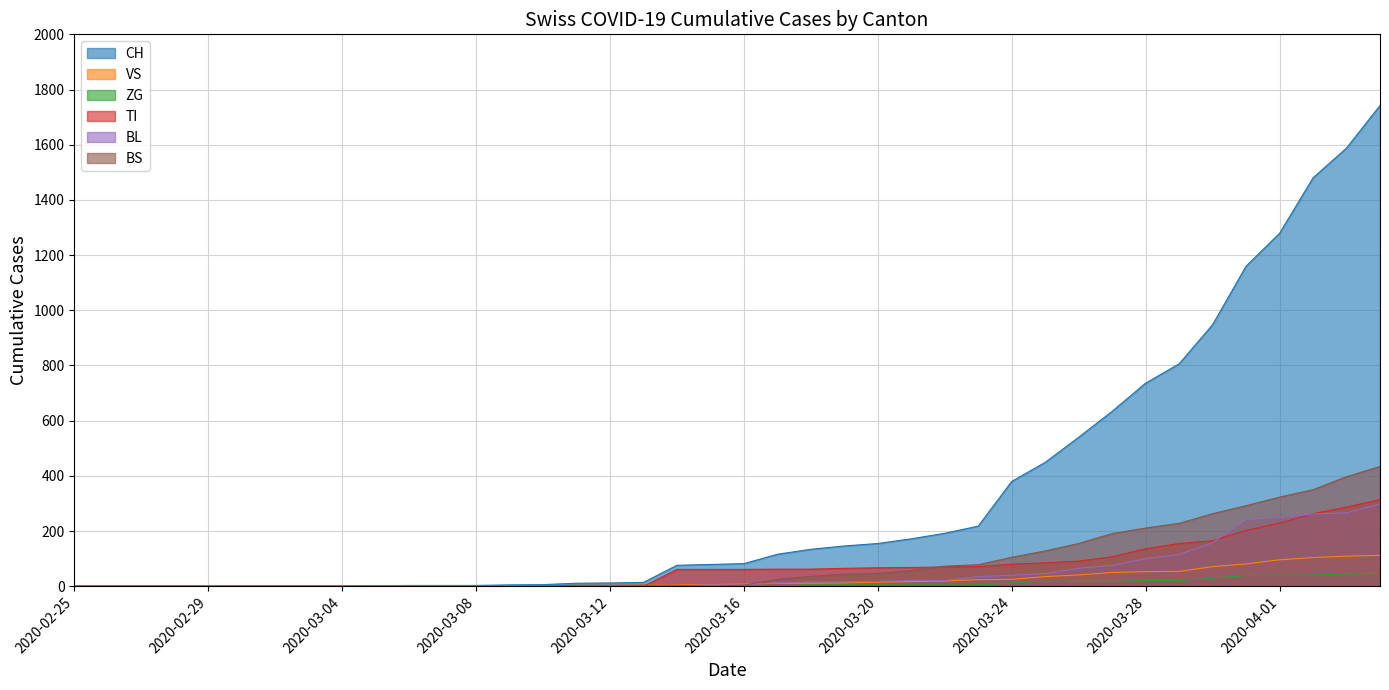

Reading left to right, list all the values displayed in this chart.

CH: 2020-02-25=0	2020-02-26=0	2020-02-27=0	2020-02-28=0	2020-02-29=0	2020-03-01=0	2020-03-02=0	2020-03-03=0	2020-03-04=0	2020-03-05=2	2020-03-06=3	2020-03-07=3	2020-03-08=3	2020-03-09=5	2020-03-10=6	2020-03-11=11	2020-03-12=12	2020-03-13=14	2020-03-14=76	2020-03-15=79	2020-03-16=82	2020-03-17=116	2020-03-18=134	2020-03-19=146	2020-03-20=155	2020-03-21=172	2020-03-22=192	2020-03-23=218	2020-03-24=380	2020-03-25=449	2020-03-26=540	2020-03-27=634	2020-03-28=736	2020-03-29=806	2020-03-30=948	2020-03-31=1160	2020-04-01=1279	2020-04-02=1480	2020-04-03=1588	2020-04-04=1742
VS: 2020-02-25=0	2020-02-26=0	2020-02-27=0	2020-02-28=0	2020-02-29=0	2020-03-01=0	2020-03-02=0	2020-03-03=0	2020-03-04=0	2020-03-05=2	2020-03-06=2	2020-03-07=2	2020-03-08=2	2020-03-09=2	2020-03-10=2	2020-03-11=3	2020-03-12=3	2020-03-13=5	2020-03-14=6	2020-03-15=6	2020-03-16=8	2020-03-17=11	2020-03-18=11	2020-03-19=12	2020-03-20=15	2020-03-21=17	2020-03-22=19	2020-03-23=24	2020-03-24=25	2020-03-25=35	2020-03-26=41	2020-03-27=50	2020-03-28=53	2020-03-29=54	2020-03-30=71	2020-03-31=81	2020-04-01=96	2020-04-02=104	2020-04-03=109	2020-04-04=112
ZG: 2020-02-25=0	2020-02-26=0	2020-02-27=0	2020-02-28=0	2020-02-29=0	2020-03-01=0	2020-03-02=0	2020-03-03=0	2020-03-04=0	2020-03-05=0	2020-03-06=0	2020-03-07=0	2020-03-08=0	2020-03-09=0	2020-03-10=0	2020-03-11=0	2020-03-12=0	2020-03-13=0	2020-03-14=0	2020-03-15=0	2020-03-16=0	2020-03-17=1	2020-03-18=5	2020-03-19=5	2020-03-20=5	2020-03-21=5	2020-03-22=5	2020-03-23=5	2020-03-24=12	2020-03-25=18	2020-03-26=18	2020-03-27=18	2020-03-28=21	2020-03-29=21	2020-03-30=29	2020-03-31=39	2020-04-01=40	2020-04-02=41	2020-04-03=44	2020-04-04=46
TI: 2020-02-25=0	2020-02-26=0	2020-02-27=0	2020-02-28=0	2020-02-29=0	2020-03-01=0	2020-03-02=0	2020-03-03=0	2020-03-04=0	2020-03-05=0	2020-03-06=0	2020-03-07=0	2020-03-08=0	2020-03-09=0	2020-03-10=0	2020-03-11=0	2020-03-12=0	2020-03-13=0	2020-03-14=61	2020-03-15=61	2020-03-16=61	2020-03-17=62	2020-03-18=62	2020-03-19=65	2020-03-20=67	2020-03-21=68	2020-03-22=70	2020-03-23=71	2020-03-24=80	2020-03-25=85	2020-03-26=91	2020-03-27=107	2020-03-28=136	2020-03-29=155	2020-03-30=165	2020-03-31=202	2020-04-01=229	2020-04-02=263	2020-04-03=287	2020-04-04=314
BL: 2020-02-25=0	2020-02-26=0	2020-02-27=0	2020-02-28=0	2020-02-29=0	2020-03-01=0	2020-03-02=0	2020-03-03=0	2020-03-04=0	2020-03-05=0	2020-03-06=0	2020-03-07=0	2020-03-08=0	2020-03-09=1	2020-03-10=2	2020-03-11=2	2020-03-12=2	2020-03-13=2	2020-03-14=2	2020-03-15=5	2020-03-16=5	2020-03-17=13	2020-03-18=16	2020-03-19=16	2020-03-20=18	2020-03-21=21	2020-03-22=21	2020-03-23=35	2020-03-24=40	2020-03-25=46	2020-03-26=65	2020-03-27=76	2020-03-28=100	2020-03-29=115	2020-03-30=158	2020-03-31=242	2020-04-01=249	2020-04-02=262	2020-04-03=266	2020-04-04=298
BS: 2020-02-25=0	2020-02-26=0	2020-02-27=0	2020-02-28=0	2020-02-29=0	2020-03-01=0	2020-03-02=0	2020-03-03=0	2020-03-04=0	2020-03-05=0	2020-03-06=0	2020-03-07=0	2020-03-08=0	2020-03-09=0	2020-03-10=0	2020-03-11=4	2020-03-12=4	2020-03-13=4	2020-03-14=4	2020-03-15=0	2020-03-16=4	2020-03-17=25	2020-03-18=36	2020-03-19=44	2020-03-20=46	2020-03-21=57	2020-03-22=73	2020-03-23=78	2020-03-24=105	2020-03-25=128	2020-03-26=155	2020-03-27=191	2020-03-28=211	2020-03-29=228	2020-03-30=263	2020-03-31=292	2020-04-01=323	2020-04-02=350	2020-04-03=397	2020-04-04=434